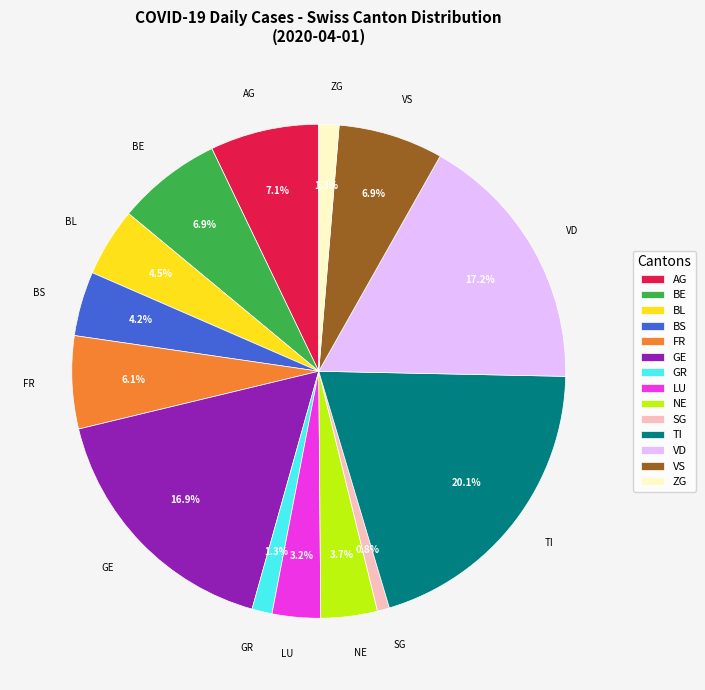

What portion of the pie excludes NE?

96.3%